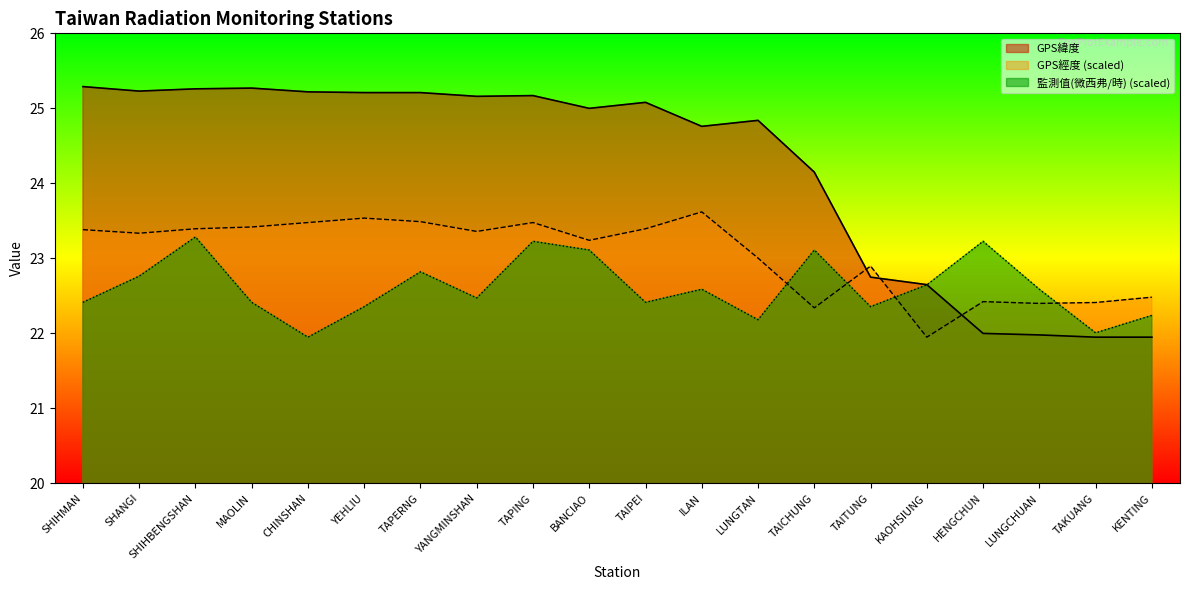

Where do 監測值(微西弗/時) and GPS緯度 first cross each other?

KAOHSIUNG and HENGCHUN